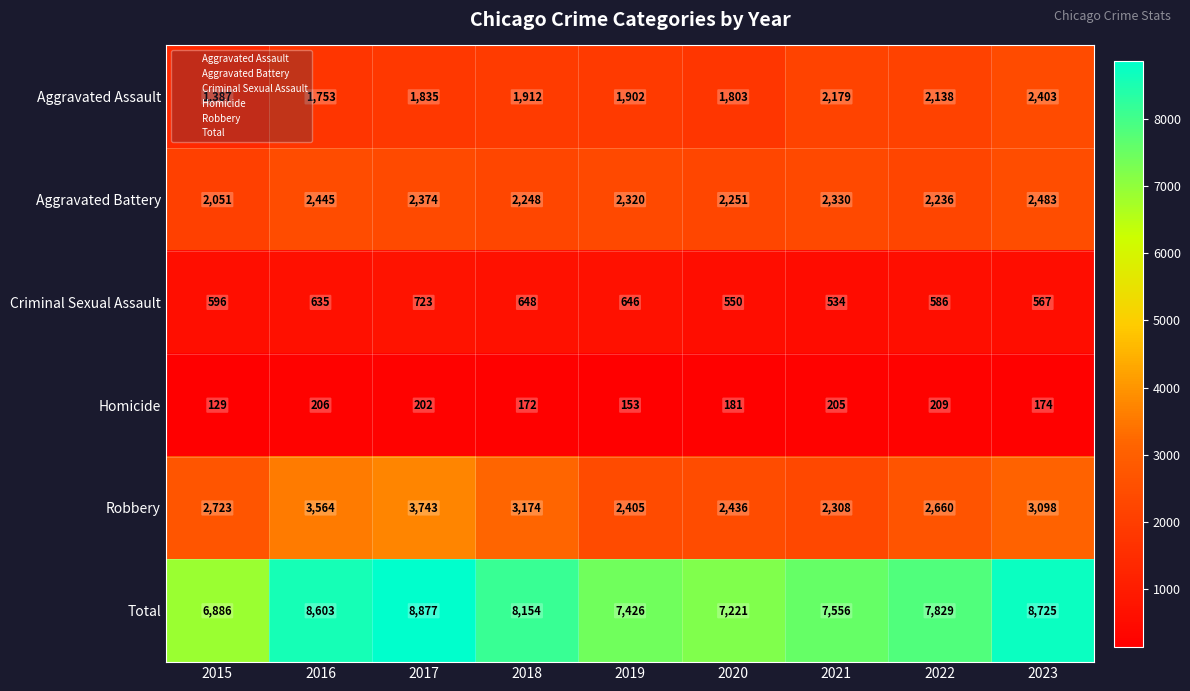

At which label does Total first exceed 7829?

2016